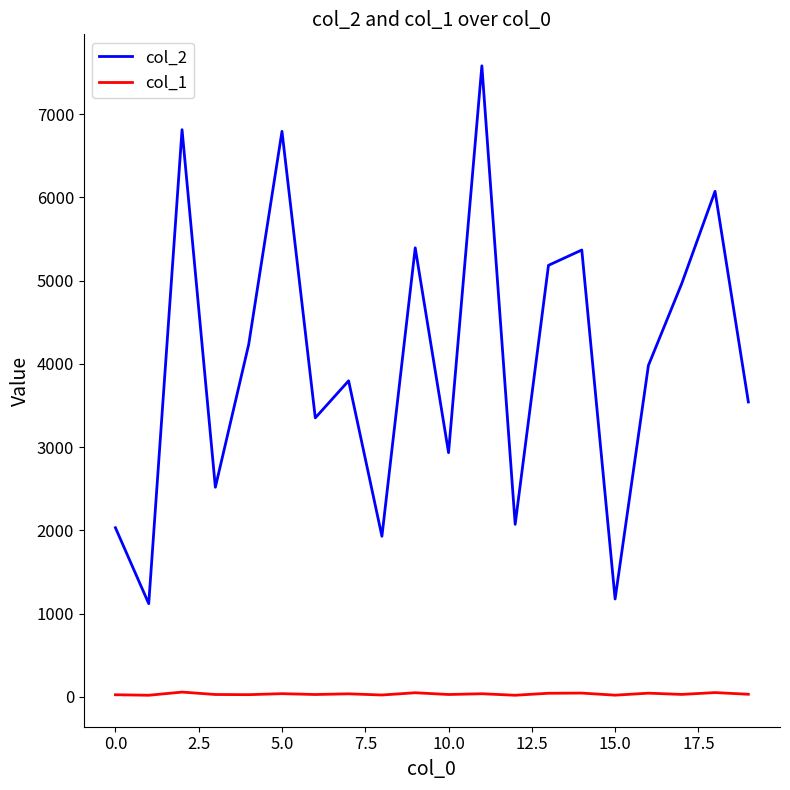

Rank the series by their maximum value, from highest to lowest.

col_2, col_1